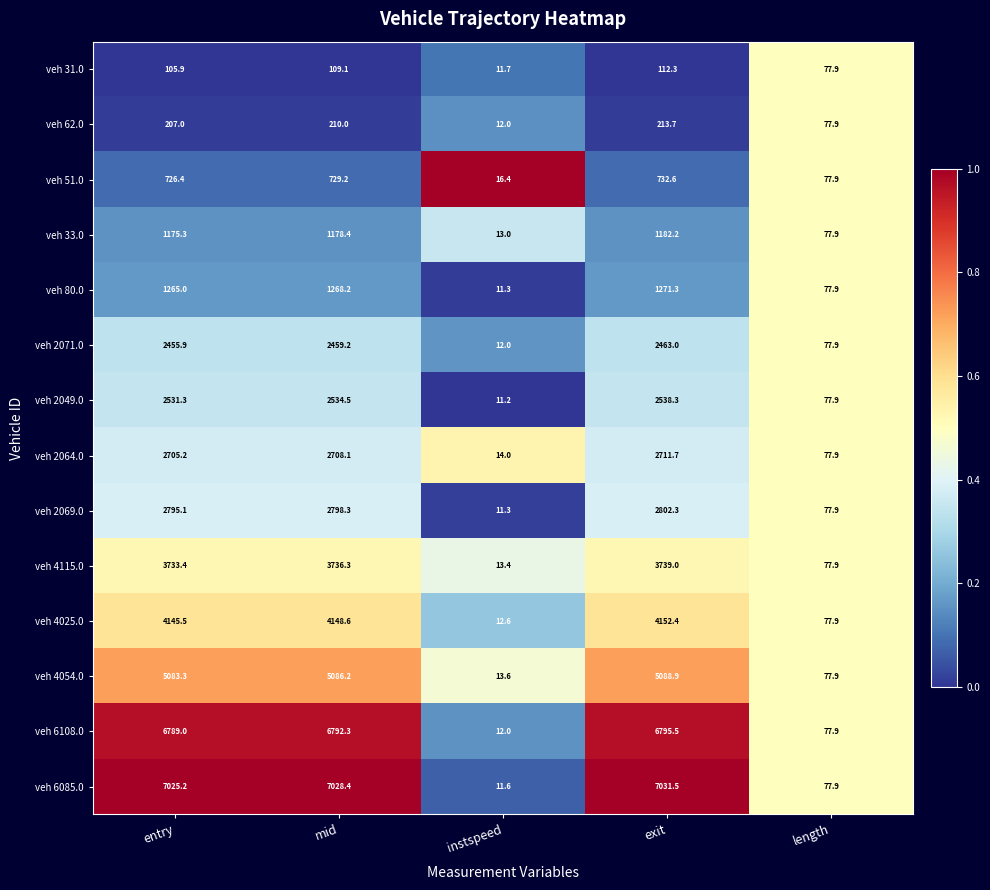

What is the total value across all series at length?

1090.6